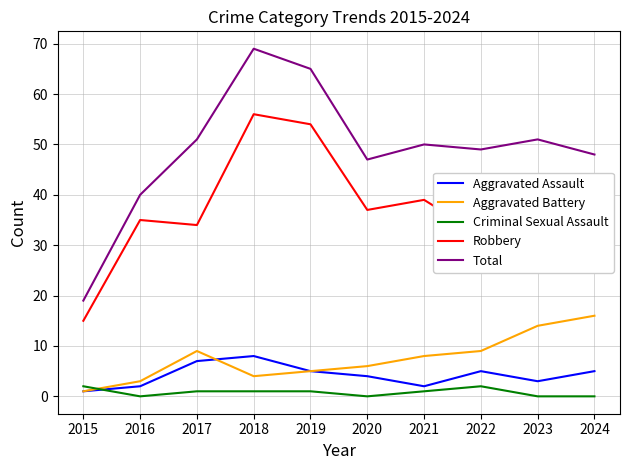

True or false: Aggravated Assault and Robbery intersect in this chart.

False